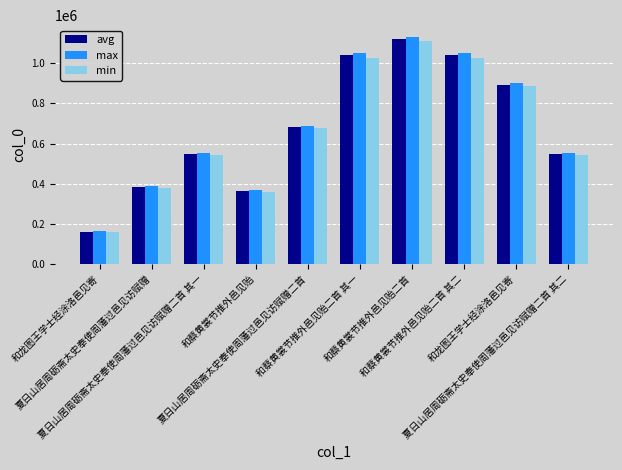

What are all the series names shown in the legend?

avg, max, min